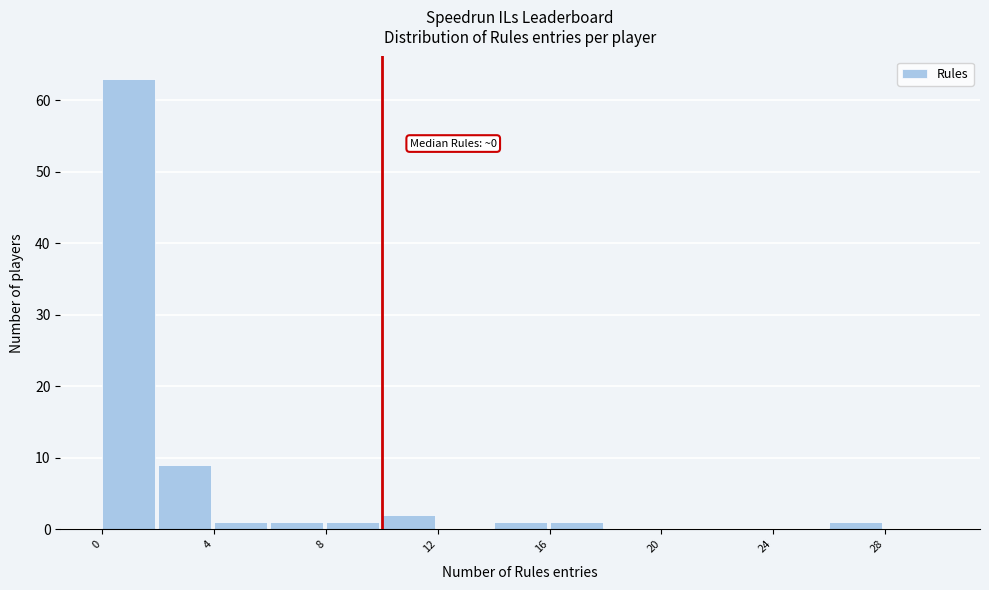

Which range on the x-axis has the tallest bar?

0 to 2